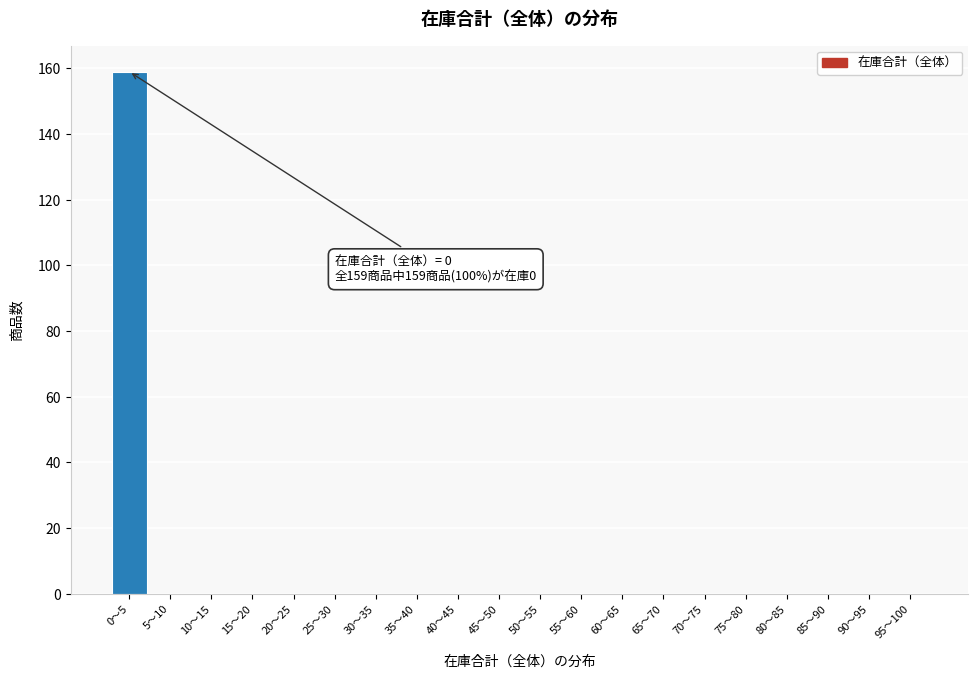

Reading right to left, transcribe all the data shown in this chart.

95〜100=0	90〜95=0	85〜90=0	80〜85=0	75〜80=0	70〜75=0	65〜70=0	60〜65=0	55〜60=0	50〜55=0	45〜50=0	40〜45=0	35〜40=0	30〜35=0	25〜30=0	20〜25=0	15〜20=0	10〜15=0	5〜10=0	0〜5=159